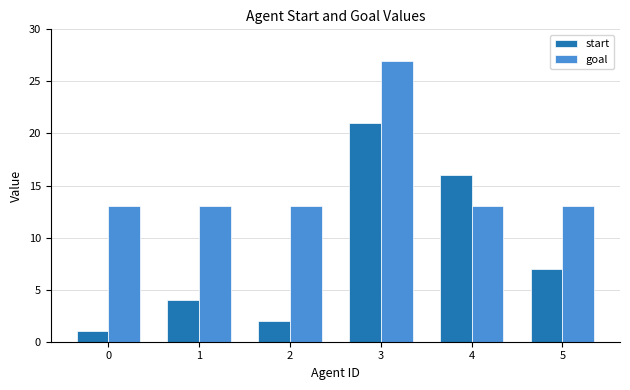

How many bars are there in each group?

2